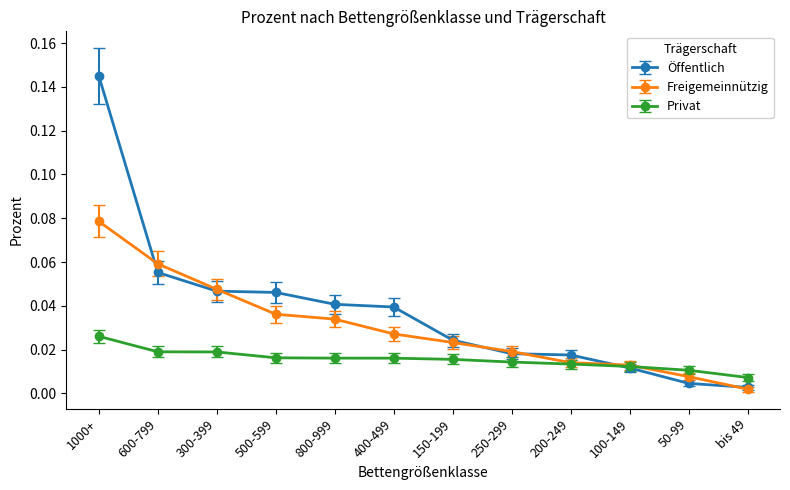

Is it true that Öffentlich equals 0.1 at 800-999?

False